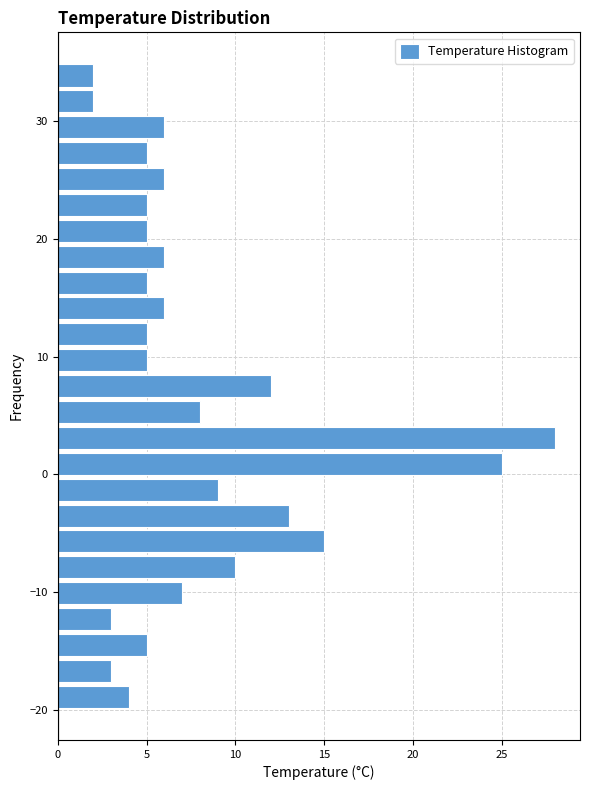

Read against the y-axis, roughly where is the centre of the longest bar?

3